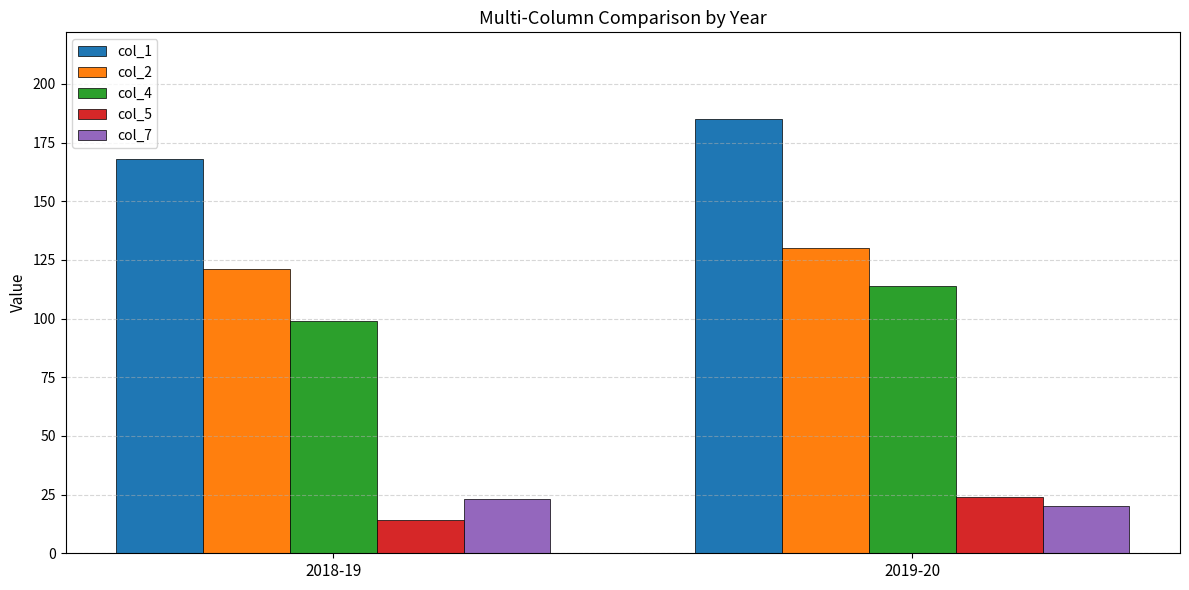

Is the value of col_7 at 2019-20 greater than the value of col_1 at 2018-19?

No